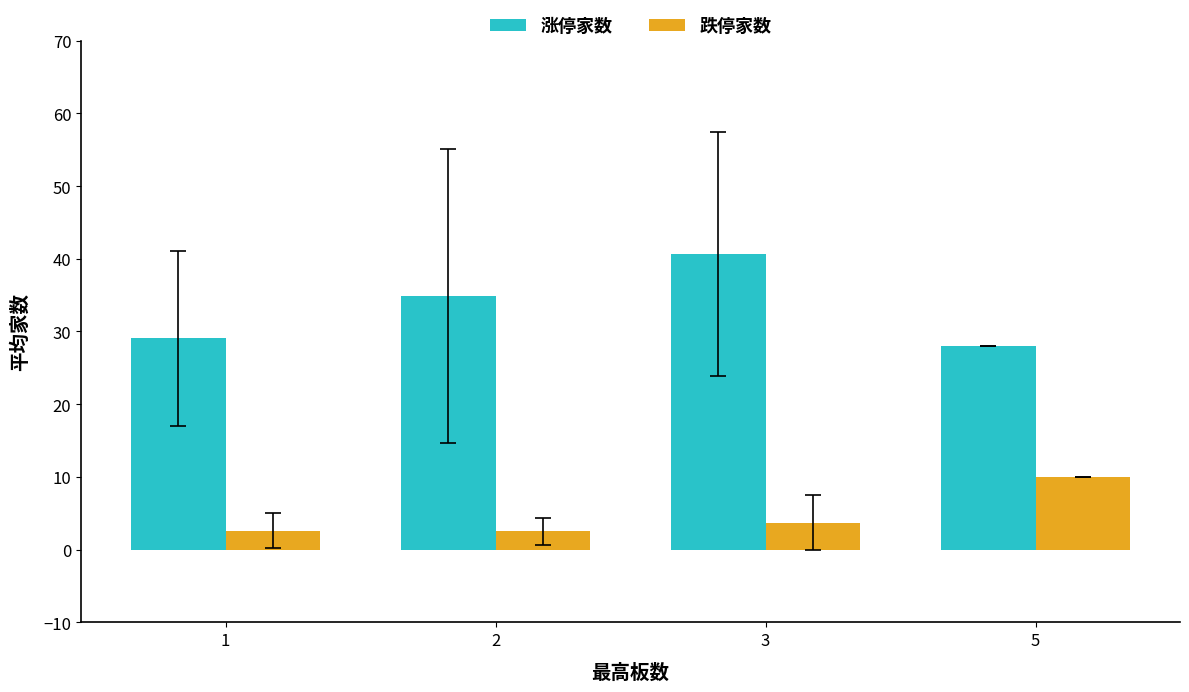

Are the bars horizontal?

No